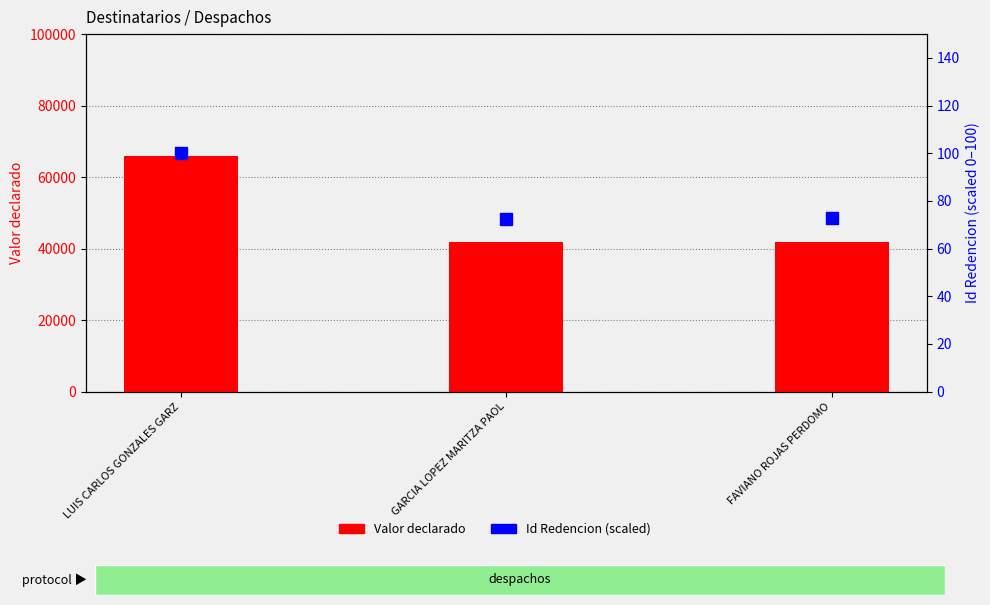

What are all the series names shown in the legend?

Valor declarado, Id Redencion (scaled)